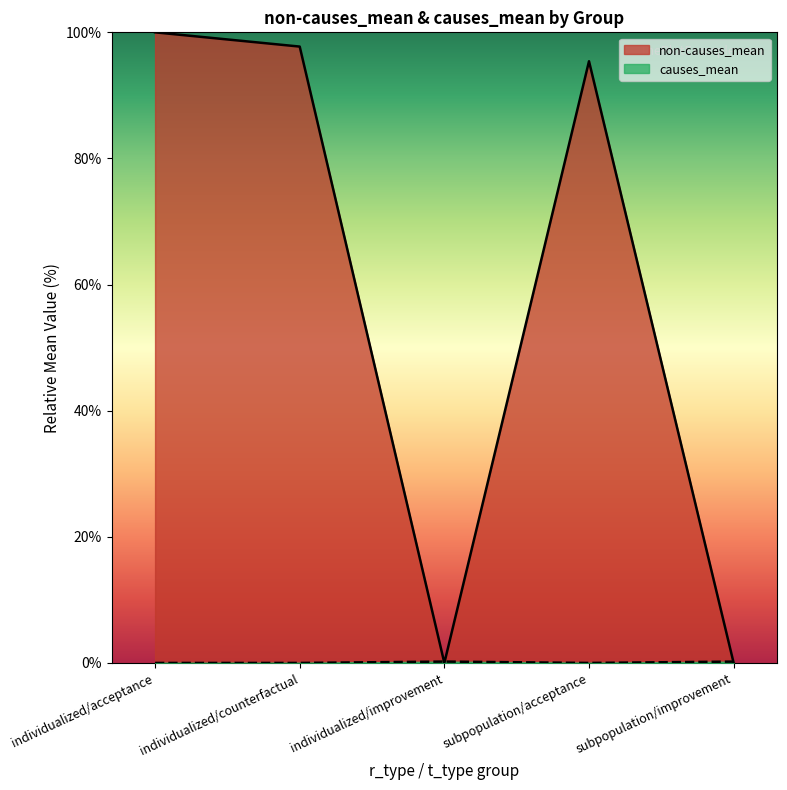

What is the total value across all series at individualized/acceptance?

100.0